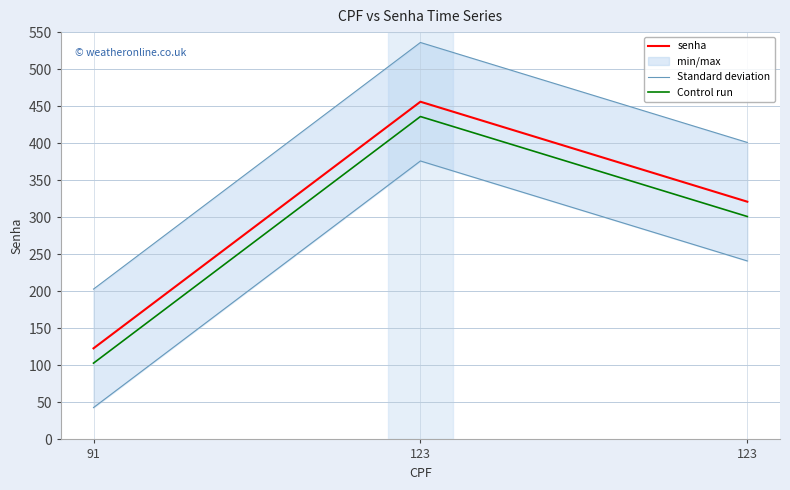

Rank the categories by Standard deviation value from highest to lowest.

123, 123, 91